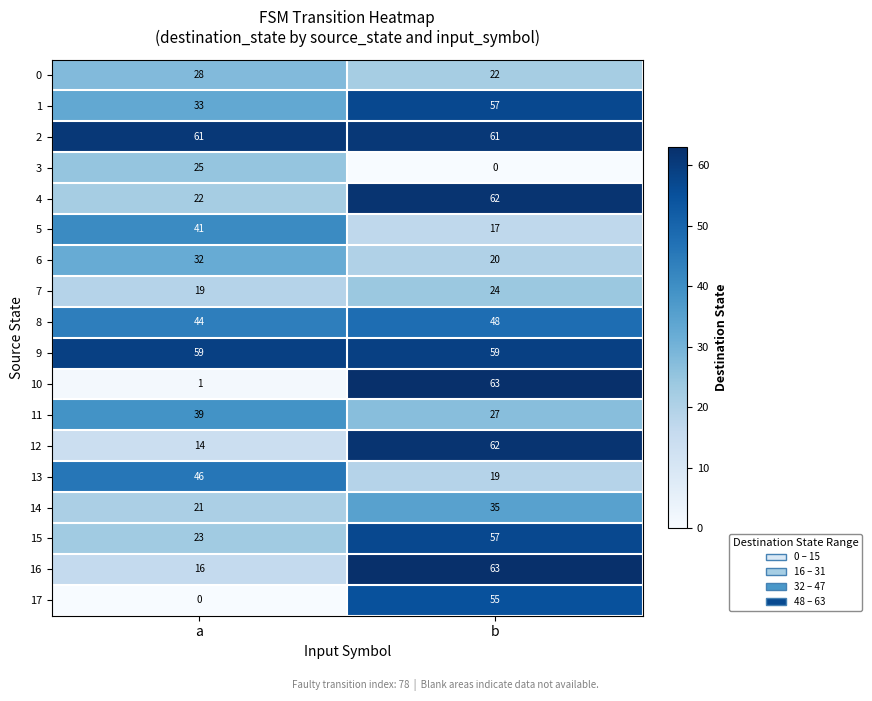

What is the maximum value shown in the chart?

63